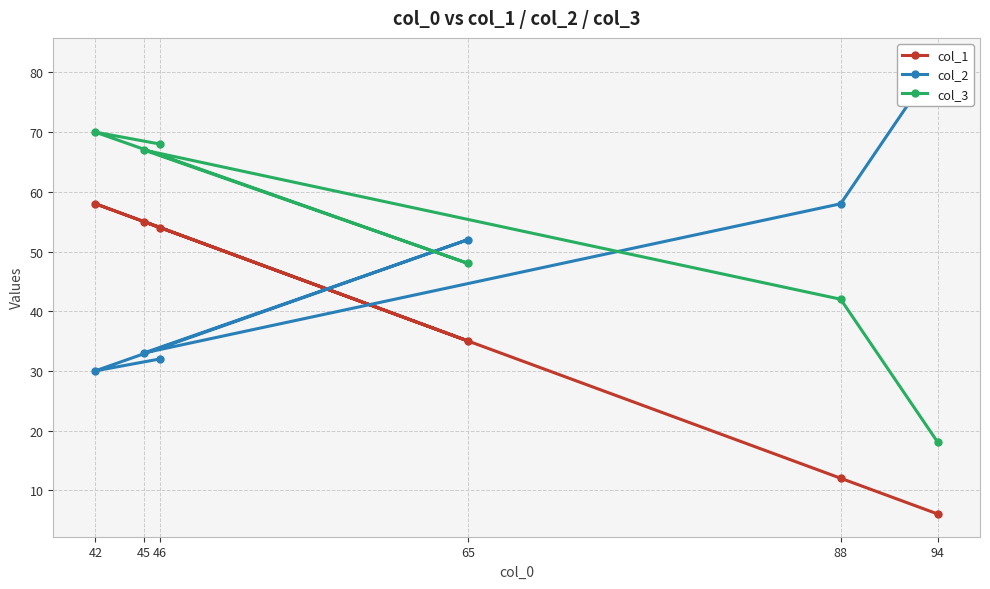

Where is col_3 nearest to the value 44?

88